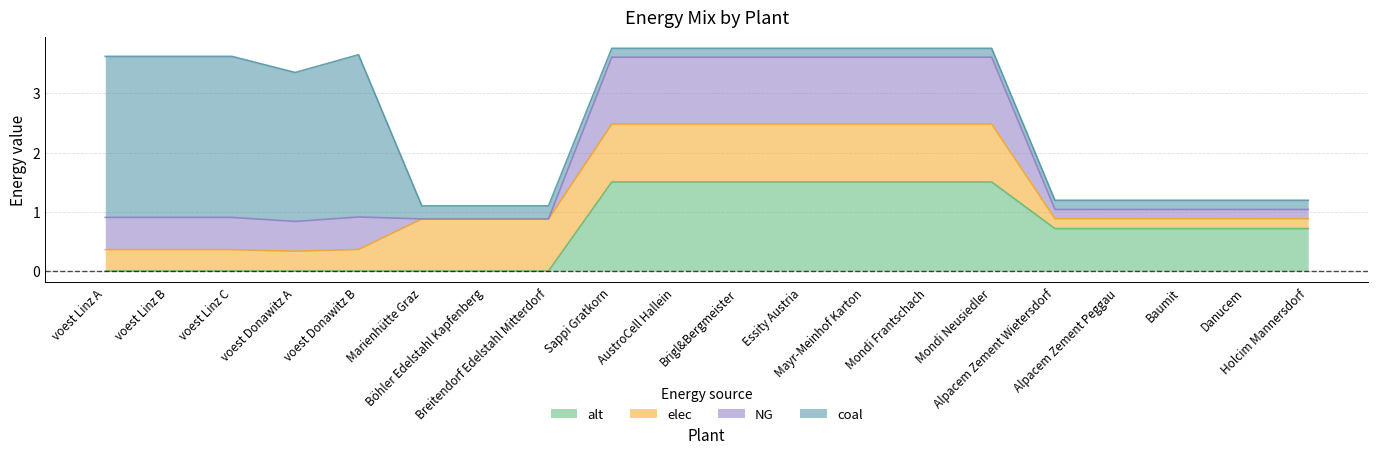

What is the label of the 3rd point from the right?

Baumit